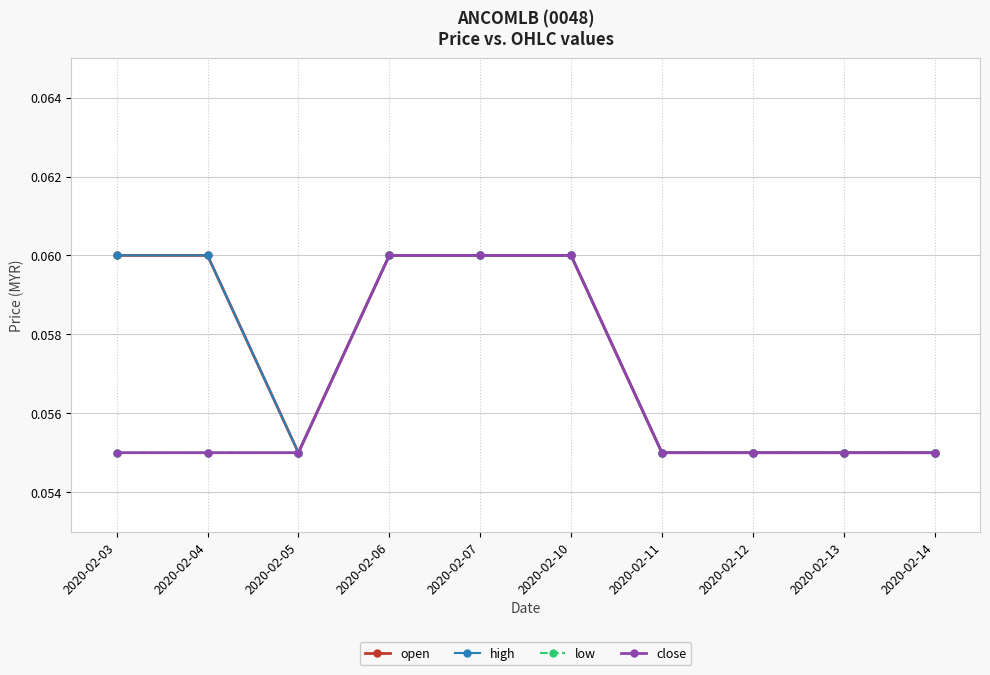

What is the sum of the high values at 2020-02-05 and 2020-02-10?

0.1